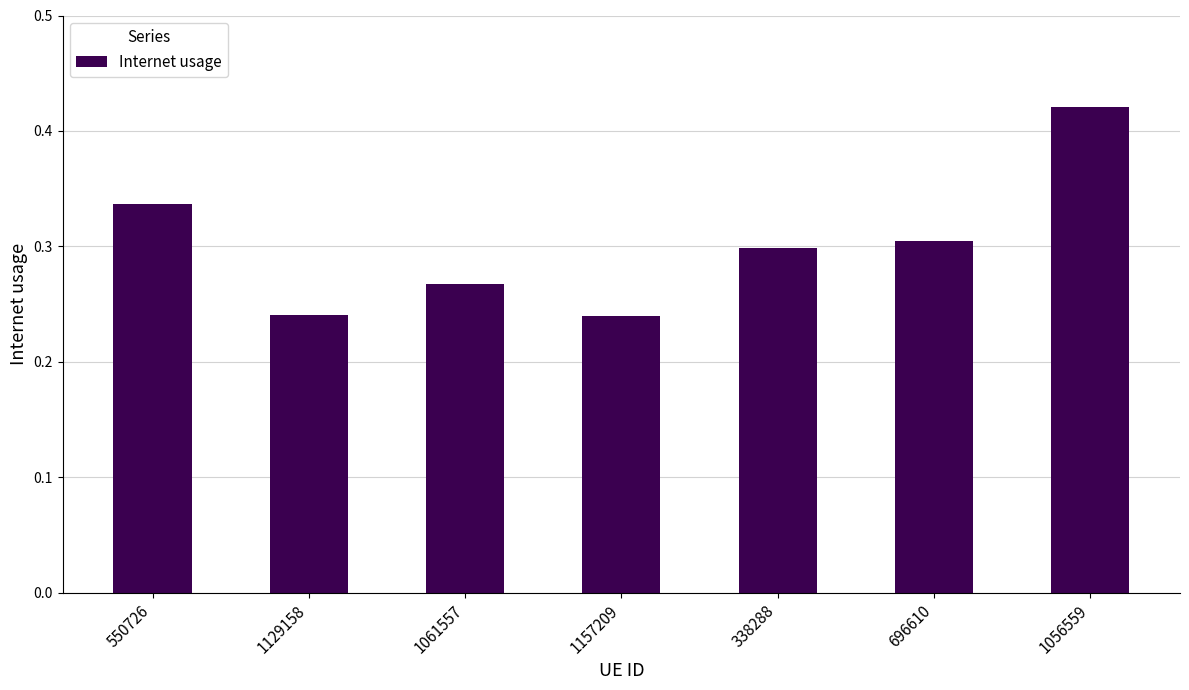

Count the values in the range 0 to 1.

7